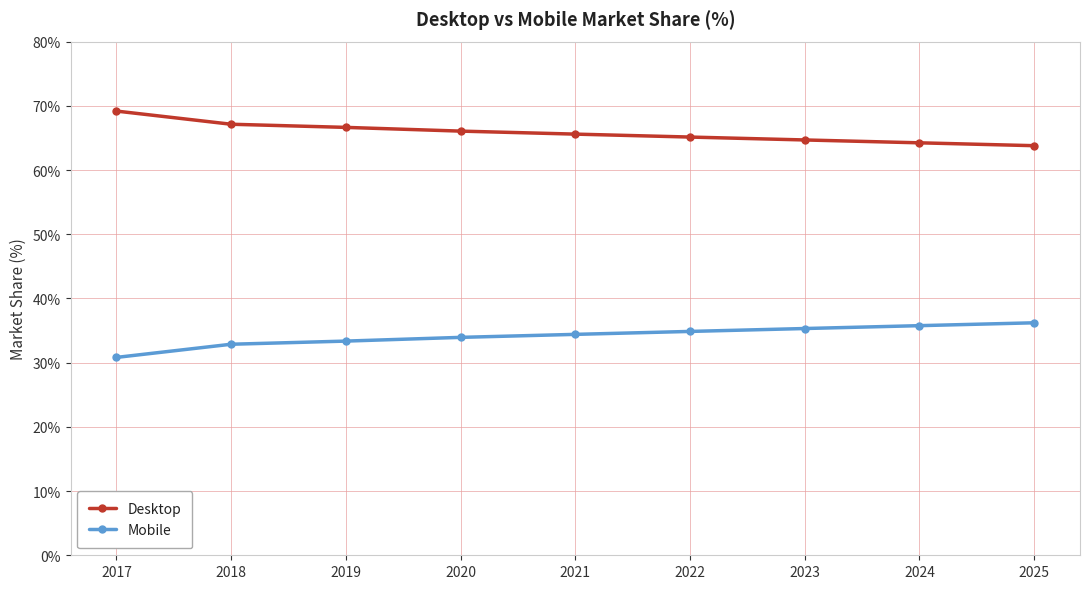

Is this an area chart (filled region under the line)?

No